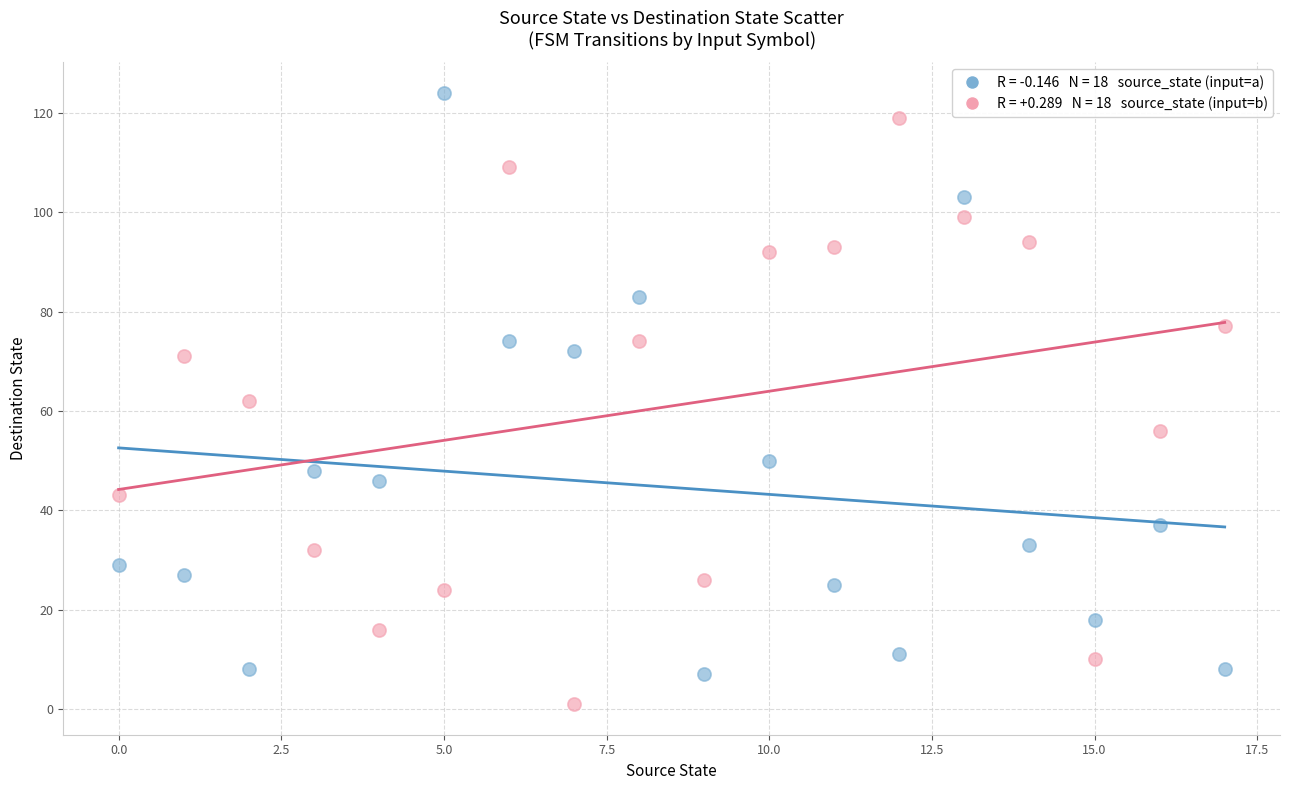

How many data points are displayed?

36